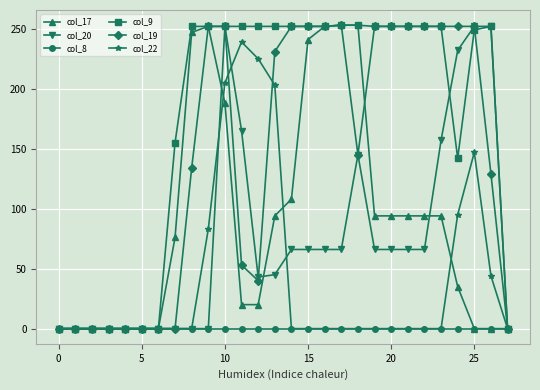

At how many categories does at least one series exceed 99?

20